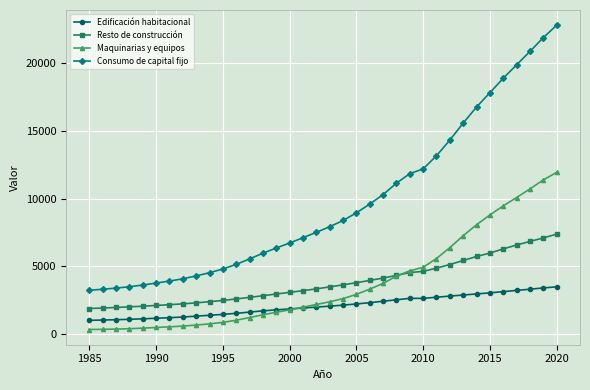

What is the value of the Maquinarias y equipos point at the 8th from the left?

591